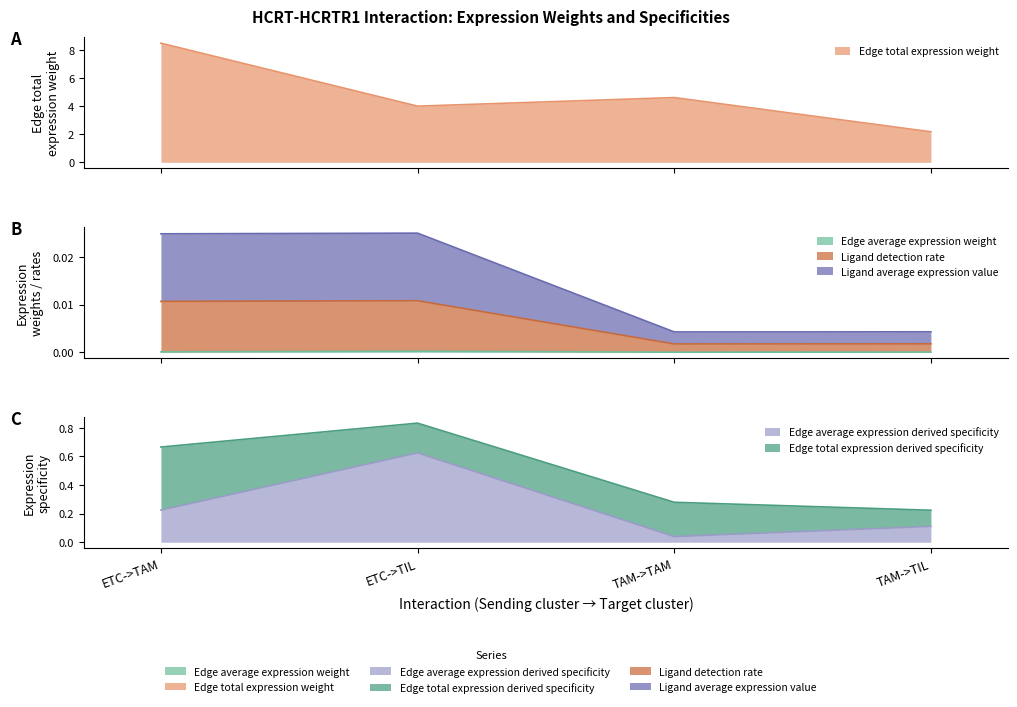

At how many categories does at least one series exceed 3?

3